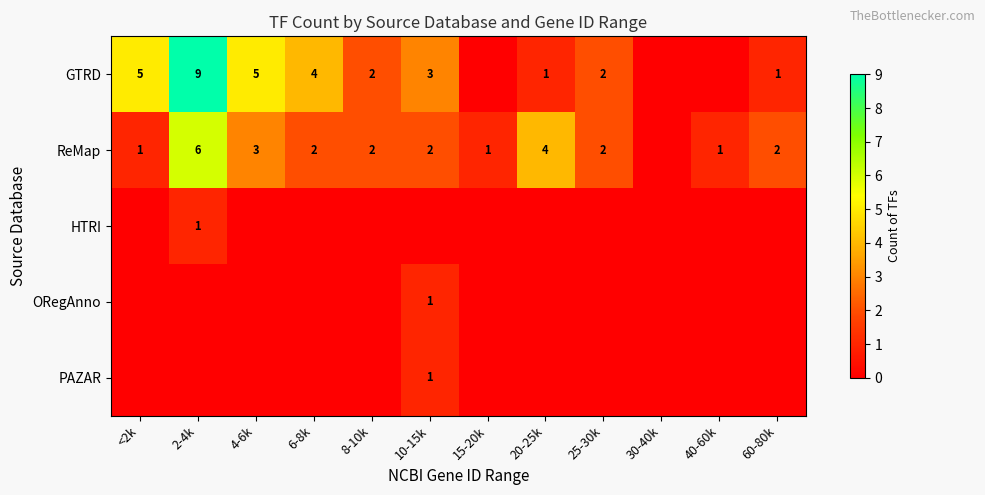

The ReMap series shows 1 at 15-20k. True or false?

True